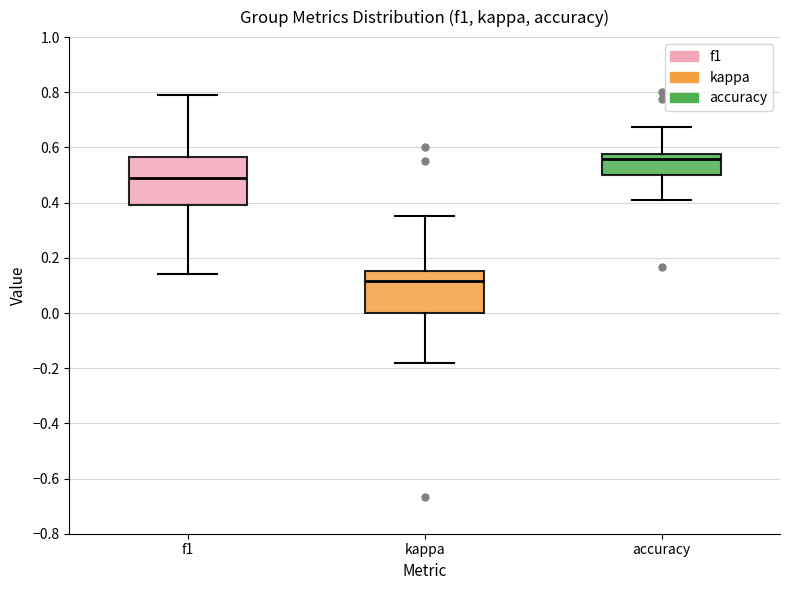

Reading left to right, transcribe this box plot: for each box, give where its median line is, the range the box spans, and where its two whiskers end, as read against the y-axis. The values are not printed on the chart, so give them approximately, as read against the axis.

f1: median 0.50, box 0.40 to 0.56, whiskers 0.14 to 0.80
kappa: median 0.12, box 0.00 to 0.16, whiskers -0.18 to 0.36
accuracy: median 0.56, box 0.50 to 0.58, whiskers 0.40 to 0.68